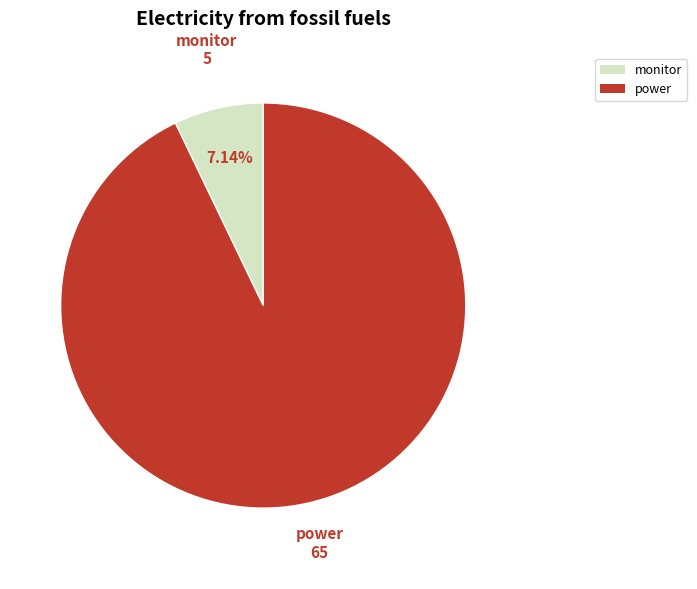

Which slice is the smallest?

monitor